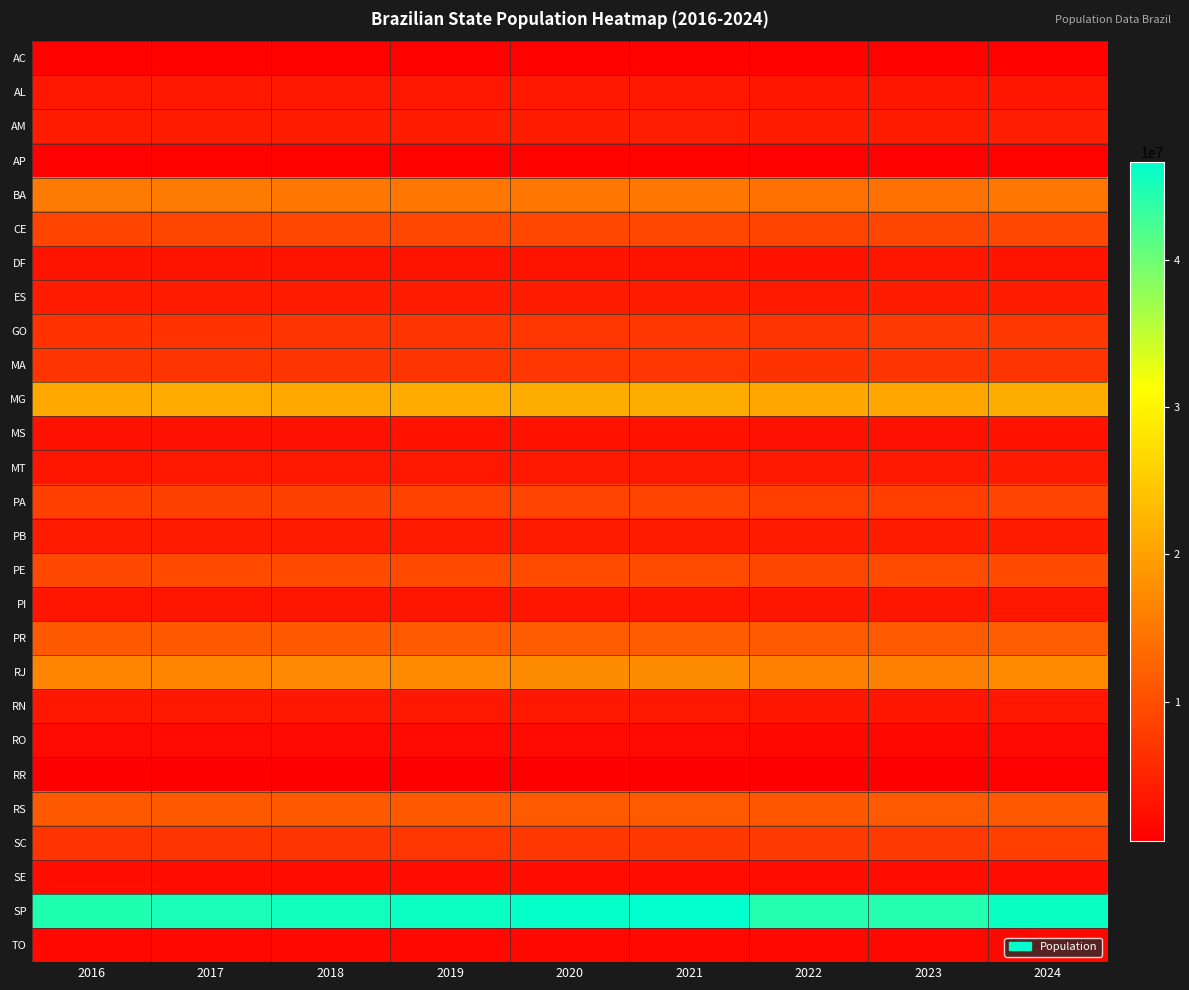

At which category is the sum across all series the highest?

2021